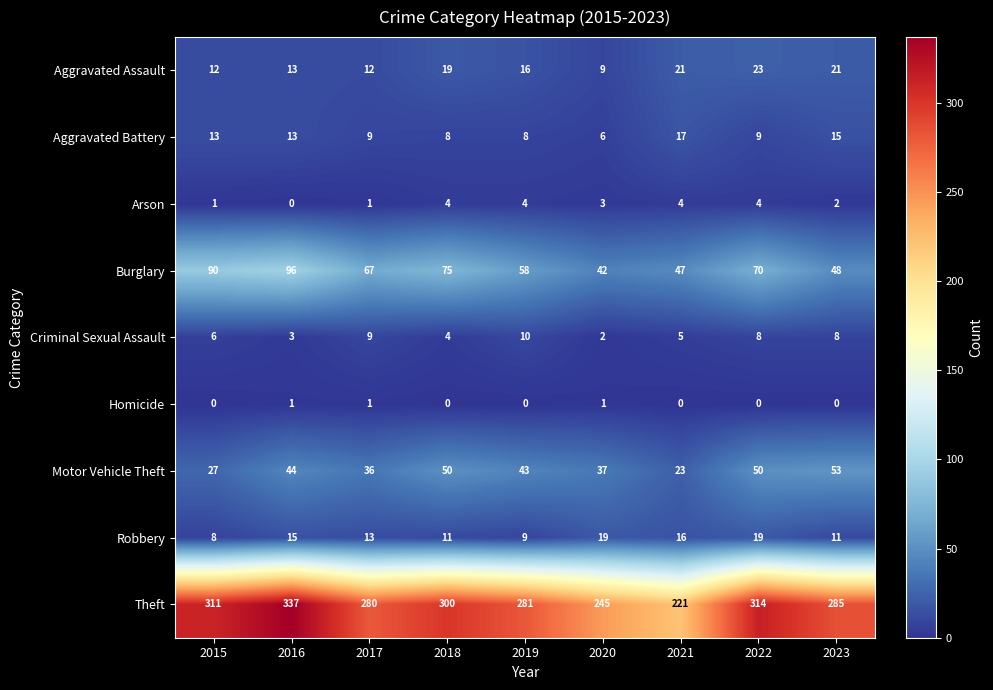

Count the number of categories in the chart.

9